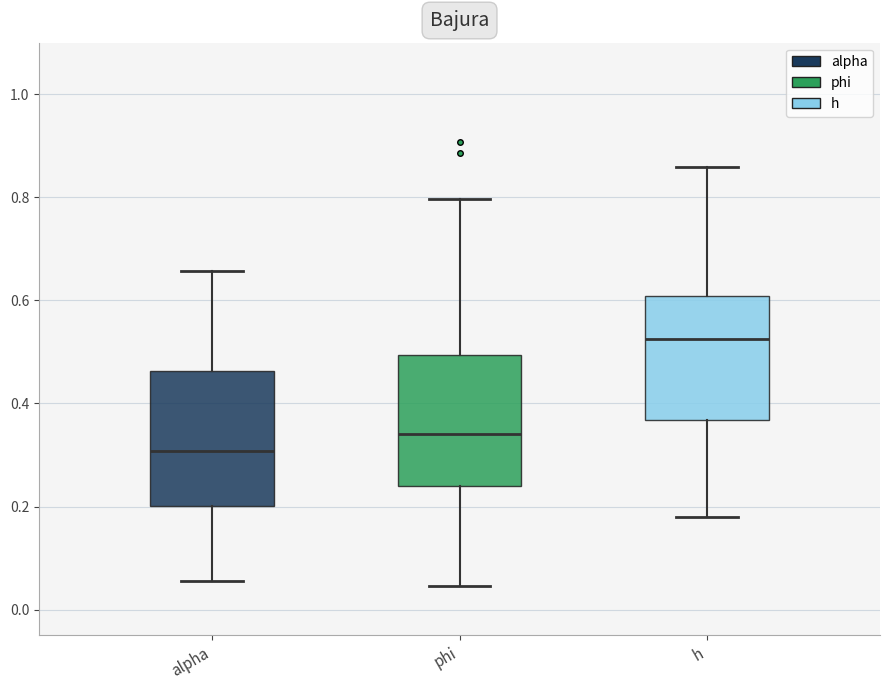

Where does the lower whisker of the box for alpha end on the y-axis? The values are not printed on the chart, so give them approximately, as read against the axis.

0.06